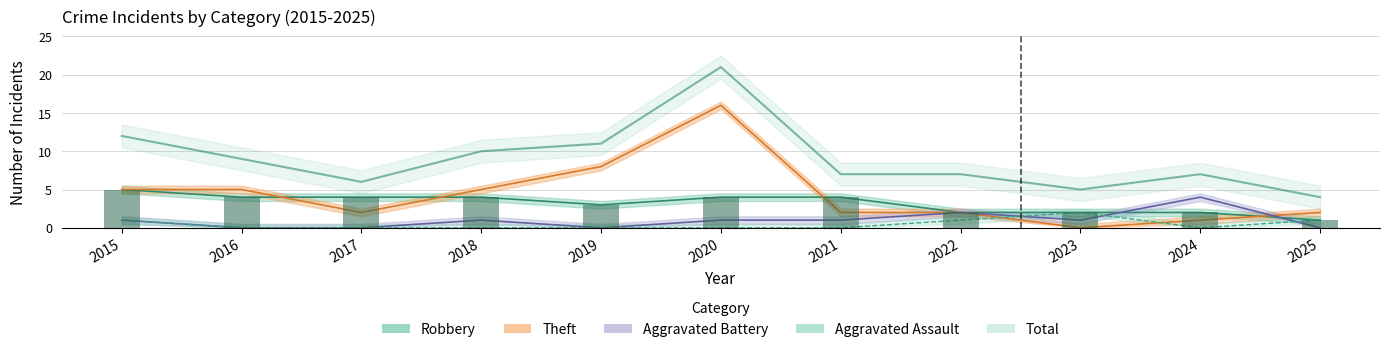

Rank the series at 2017 from lowest to highest value.

Aggravated Assault, Aggravated Battery, Theft, Robbery, Total